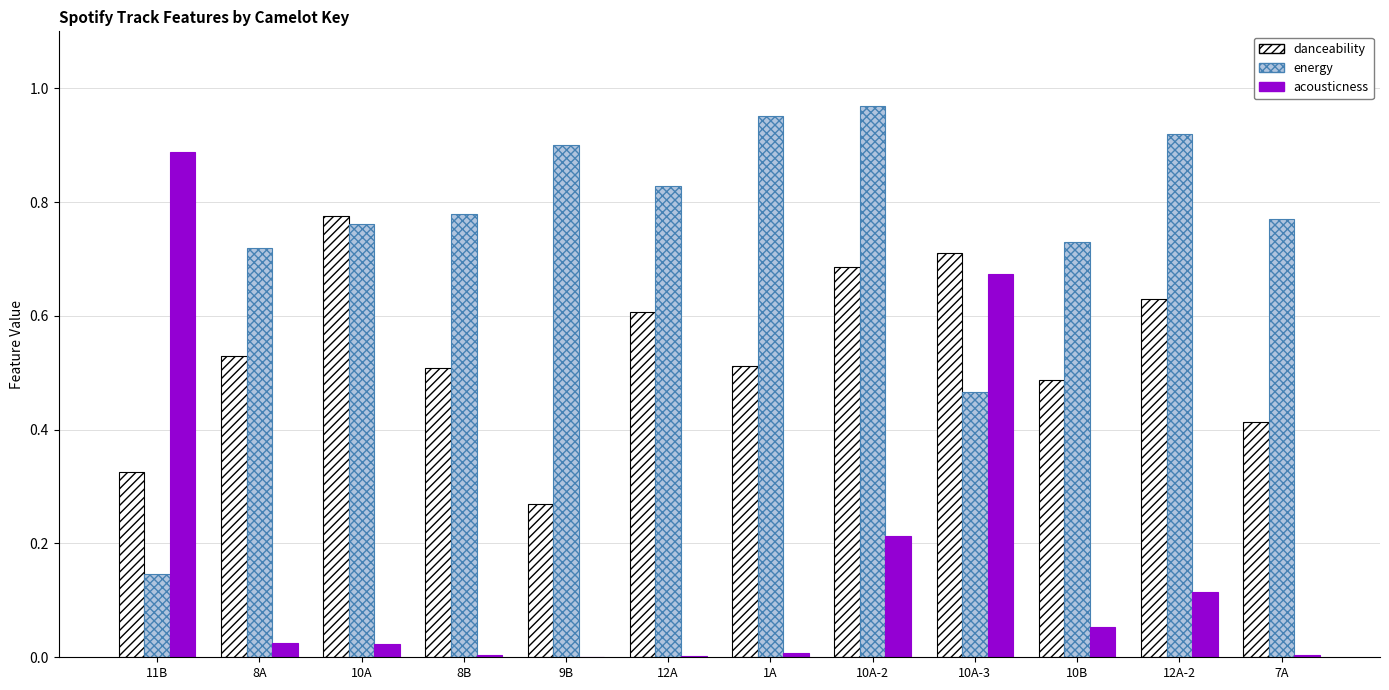

The acousticness series shows 0.4 at 10A-2. True or false?

False